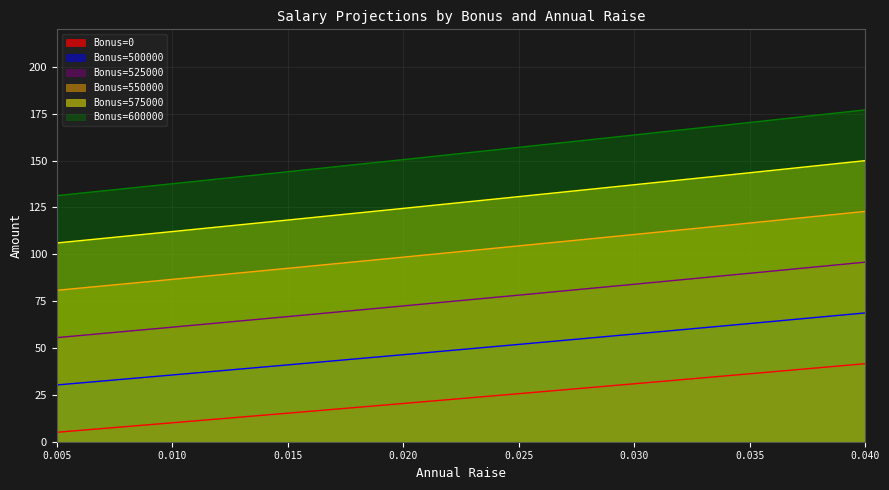

Is the value of Bonus=550000 at 0.030 greater than the value of Bonus=500000 at 0.010?

Yes